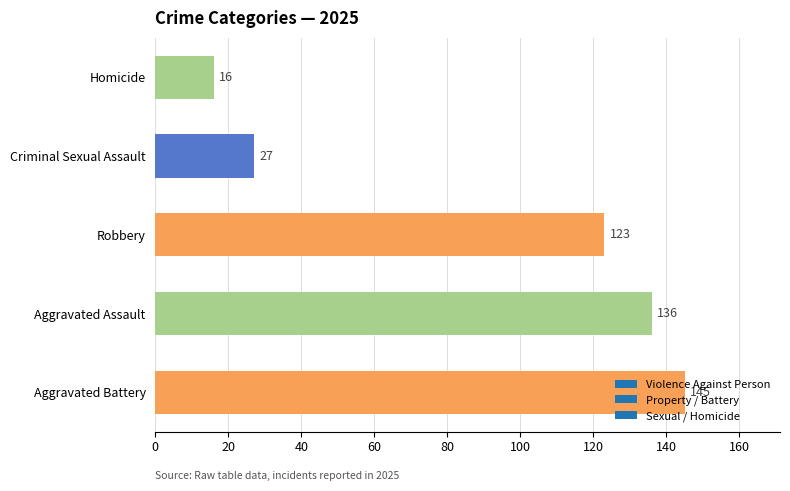

At which label is the value closest to 80?

Robbery